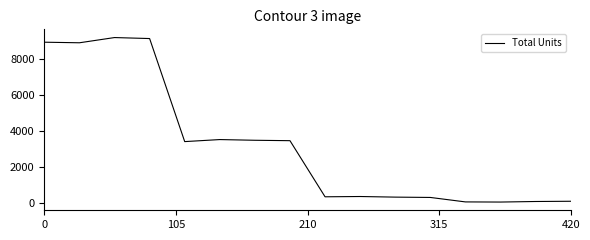

What is the maximum value shown in the chart?

9182